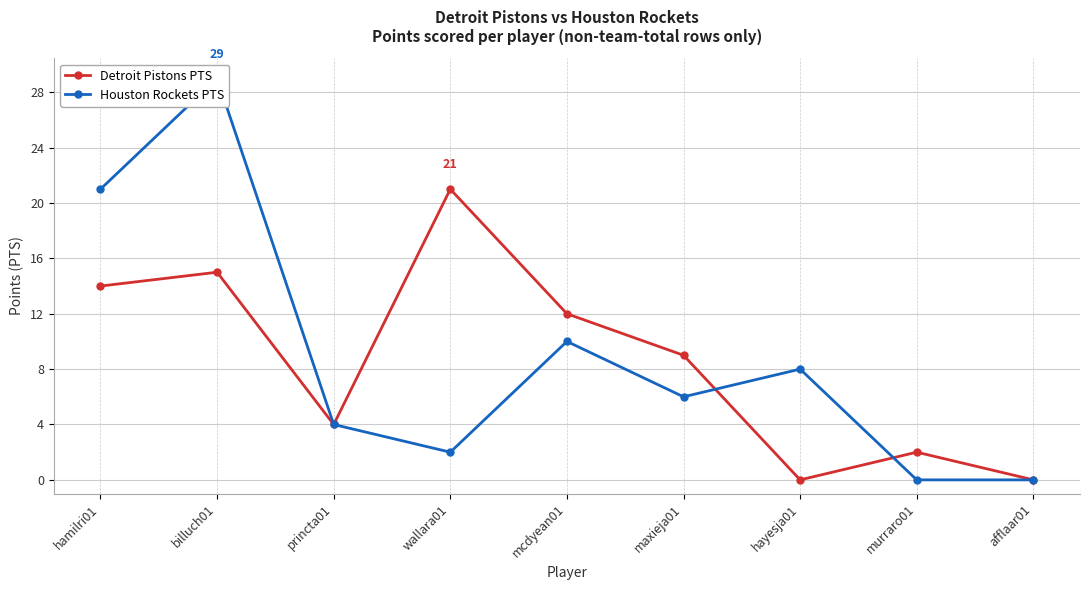

Rank the categories by Houston Rockets PTS value from highest to lowest.

billuch01, hamilri01, mcdyean01, hayesja01, maxieja01, princta01, wallara01, murraro01, afflaar01